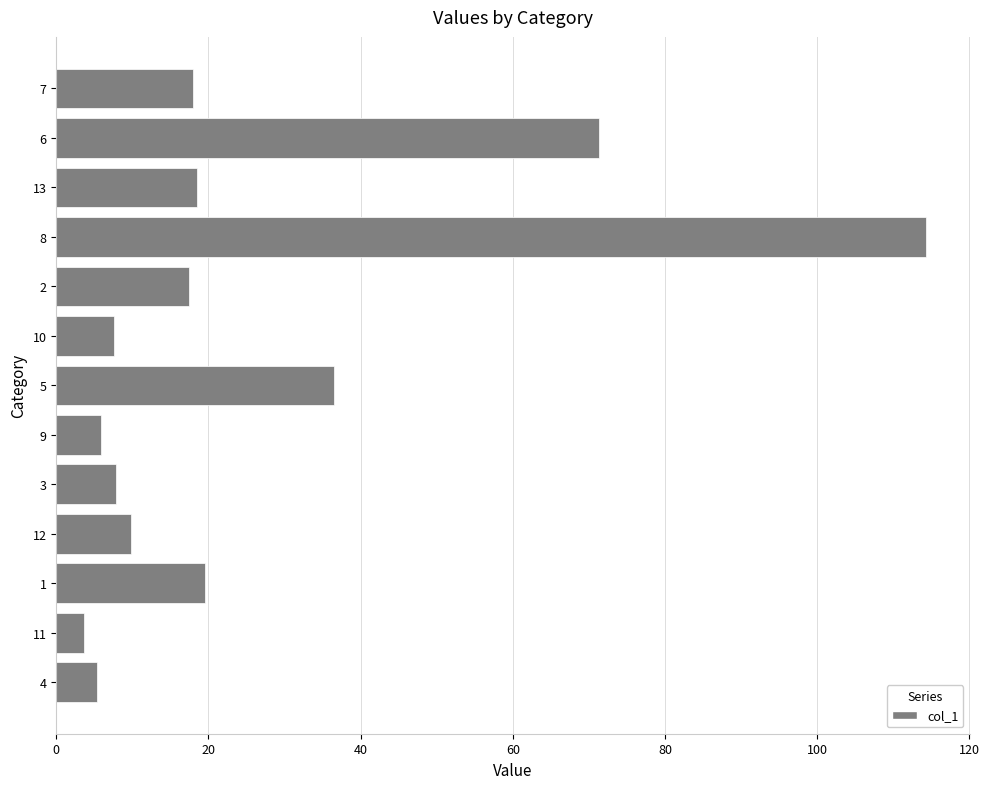

The chart shows a value of 31.3 at 12. True or false?

False